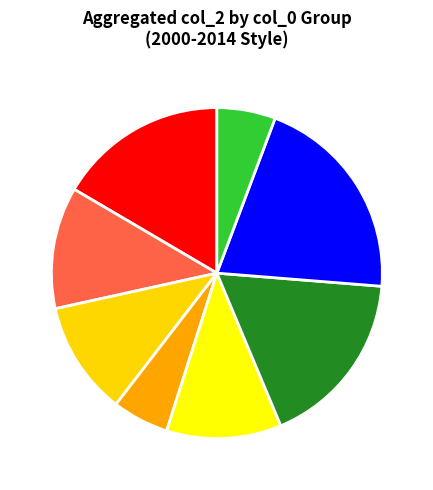

Which has a higher value, 1 or 7?

7